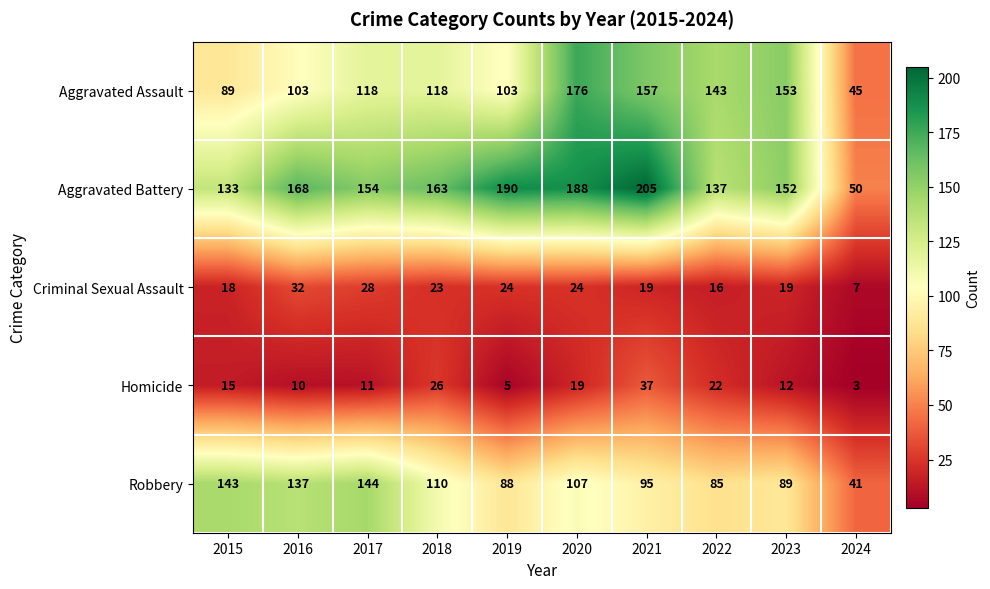

Which category has the lowest value in the Criminal Sexual Assault series?

2024